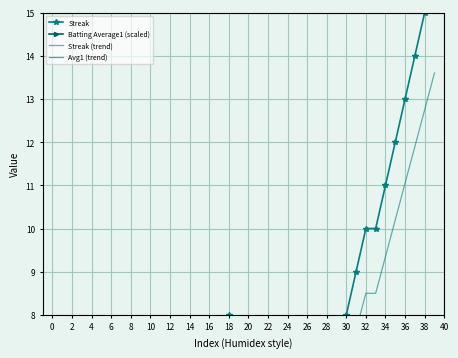

Where is the first local maximum for Batting Average1 (scaled)?

4